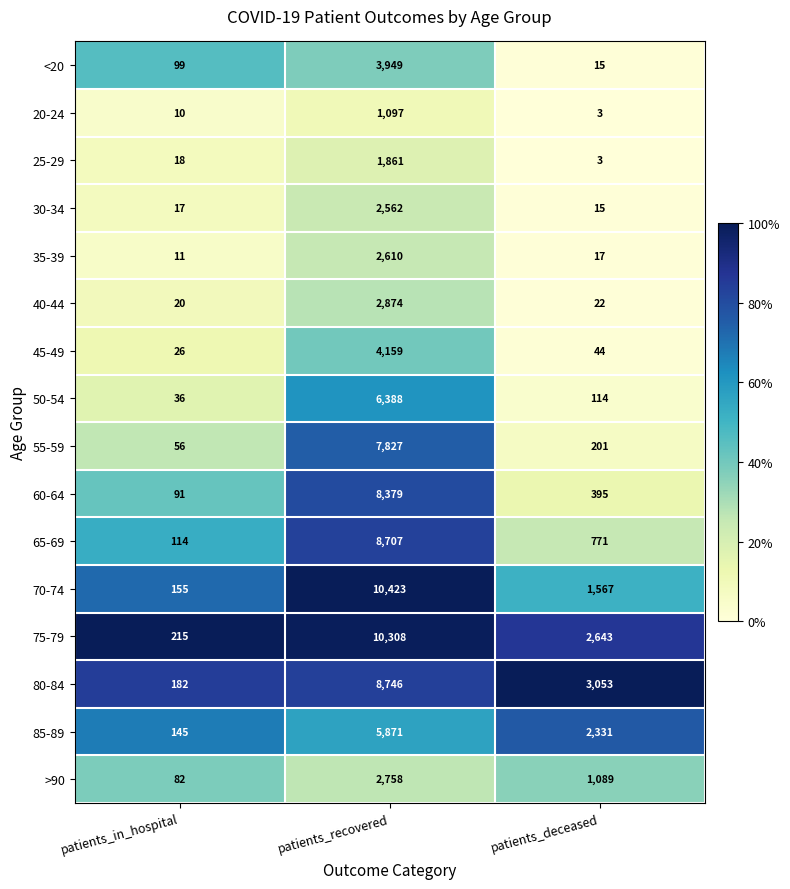

The 60-64 series shows 660 at patients_deceased. True or false?

False